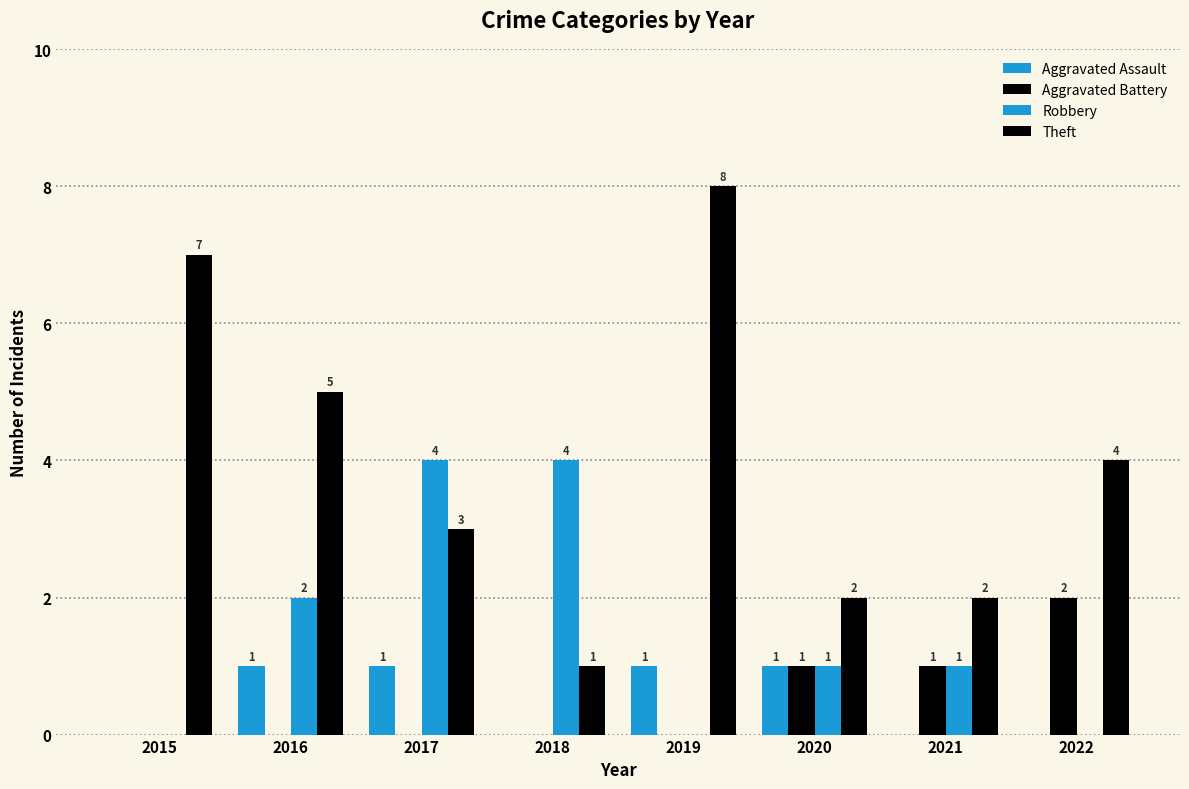

How many groups of bars are there?

8